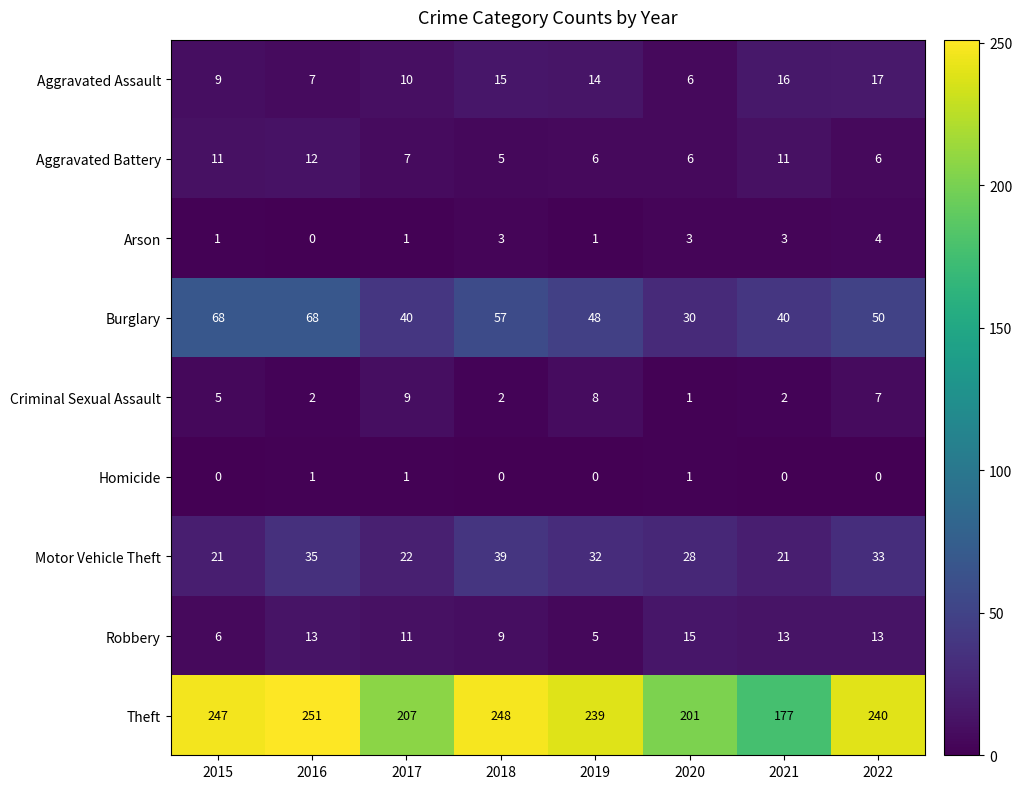

Read the Aggravated Assault value at 2022, to the nearest 10.

20